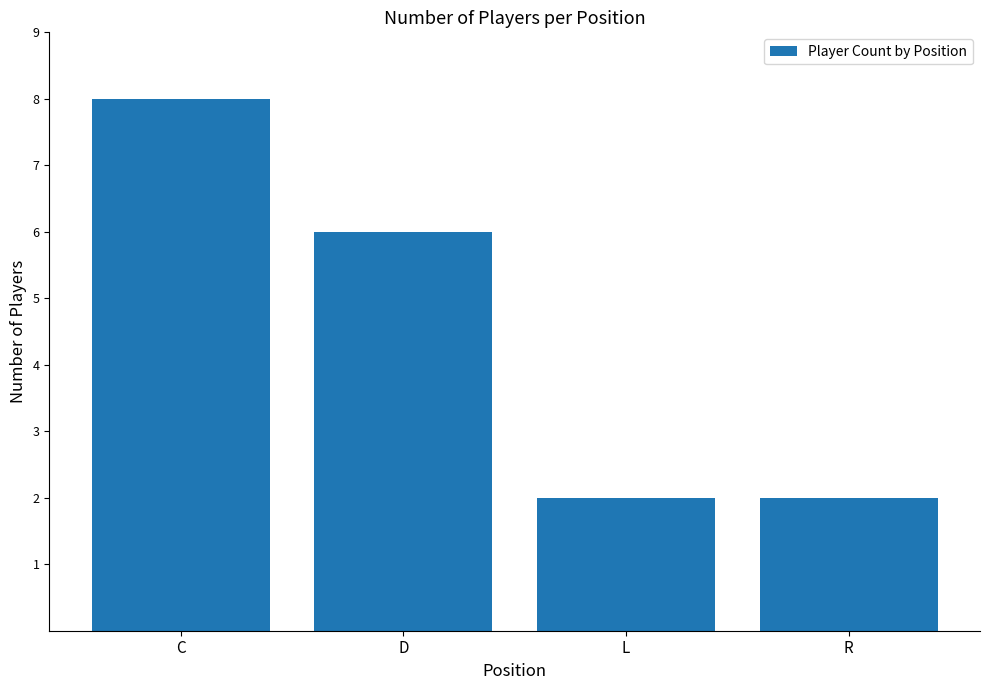

What is the difference between the maximum and minimum values?

6